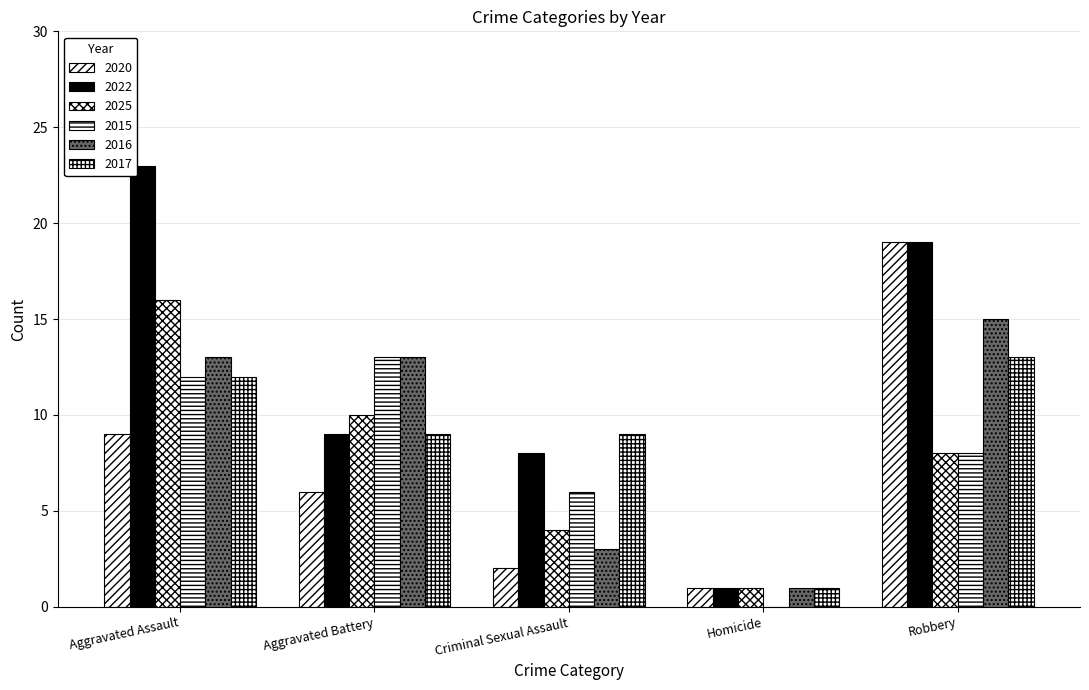

What position from the right is Aggravated Assault?

5